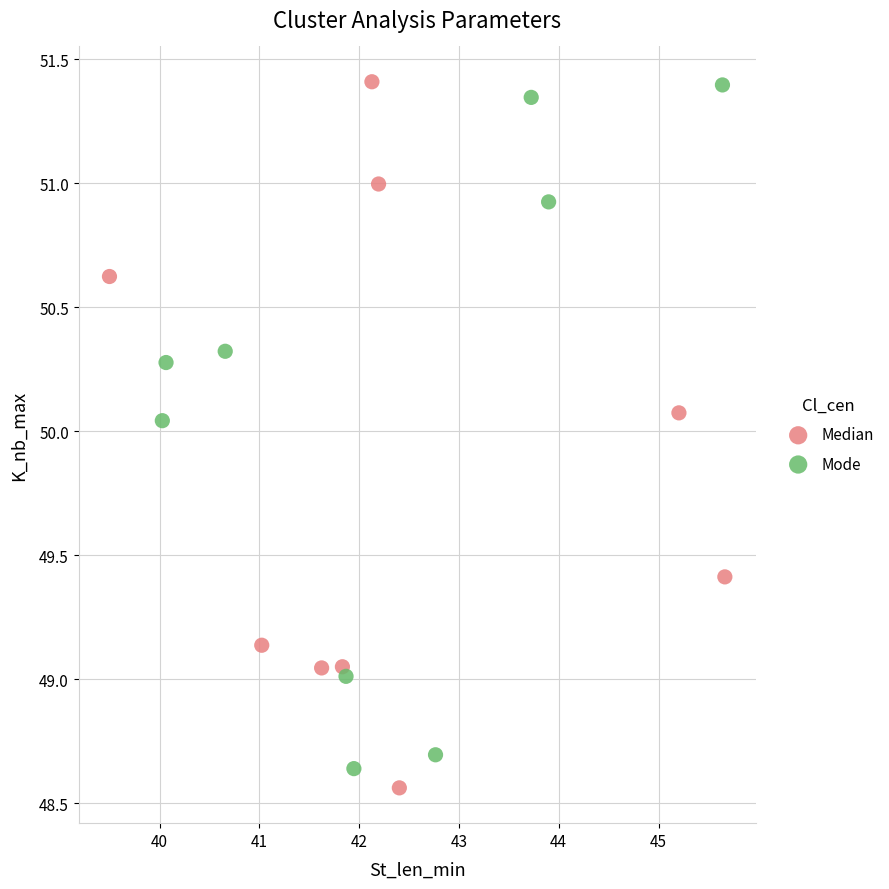

Which series has the largest Y range (max minus min)?

Median